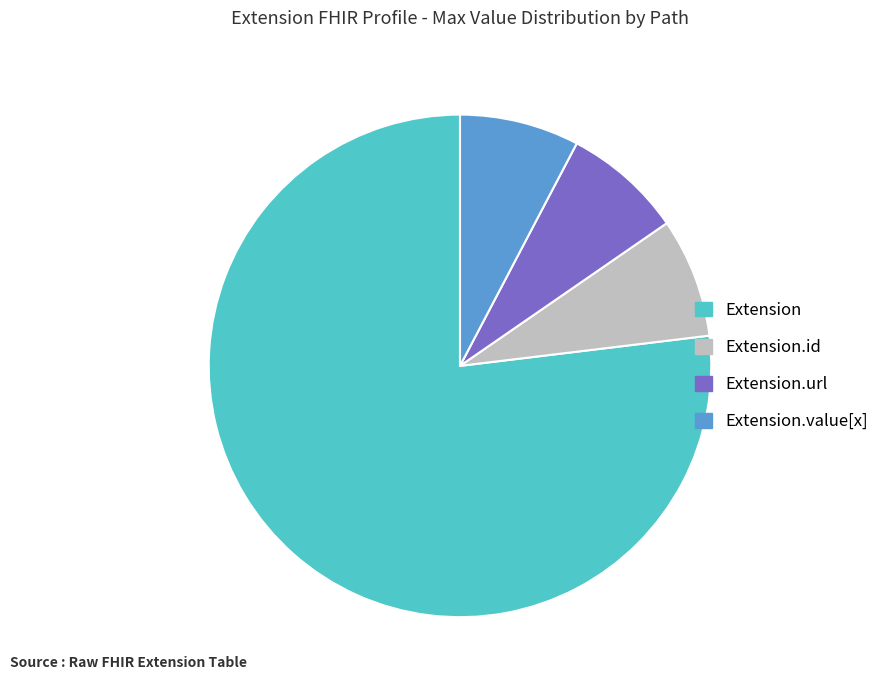

What is the largest slice in the pie chart?

Extension